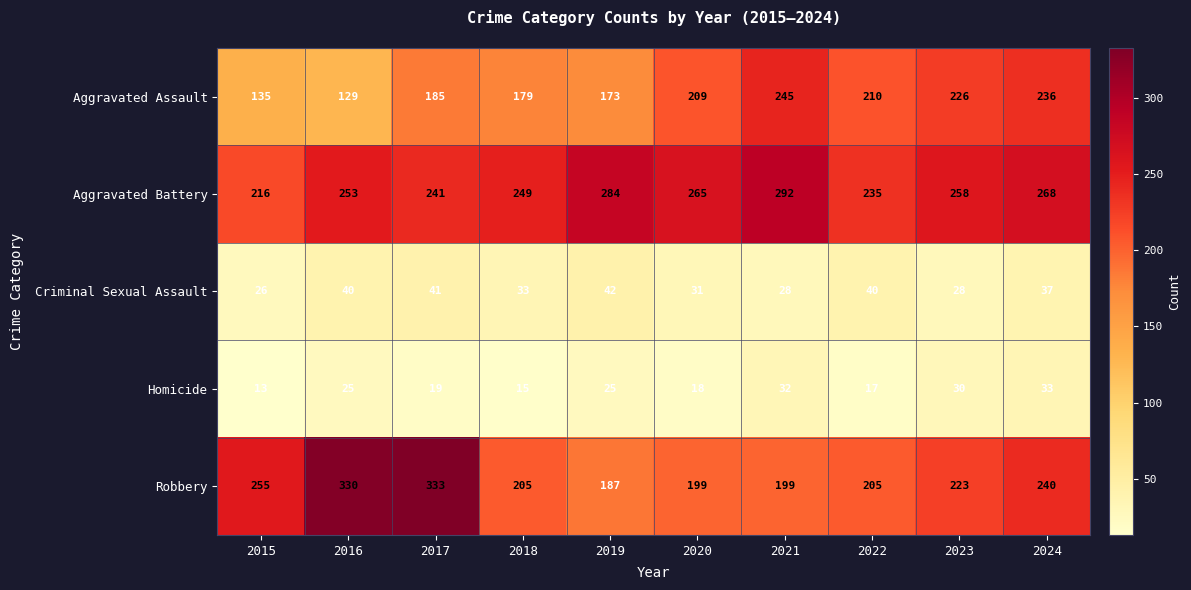

List the series in order of their peak value, highest first.

Robbery, Aggravated Battery, Aggravated Assault, Criminal Sexual Assault, Homicide